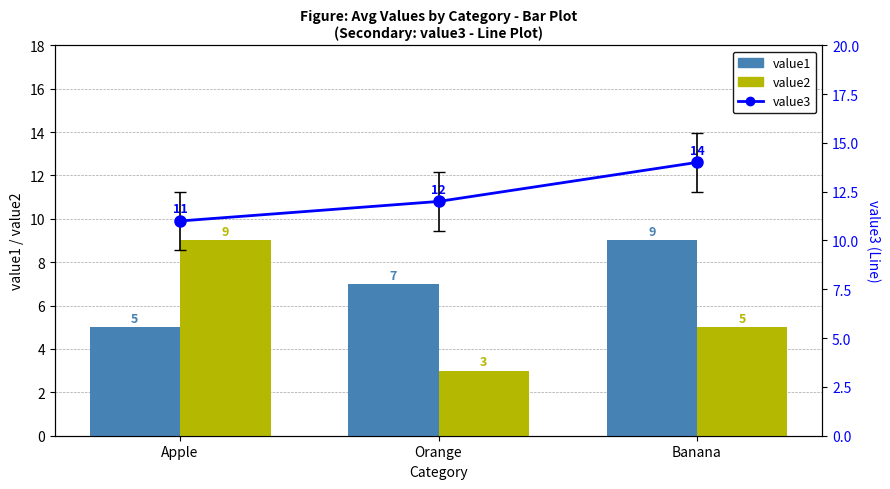

What is the minimum value shown in the chart?

3